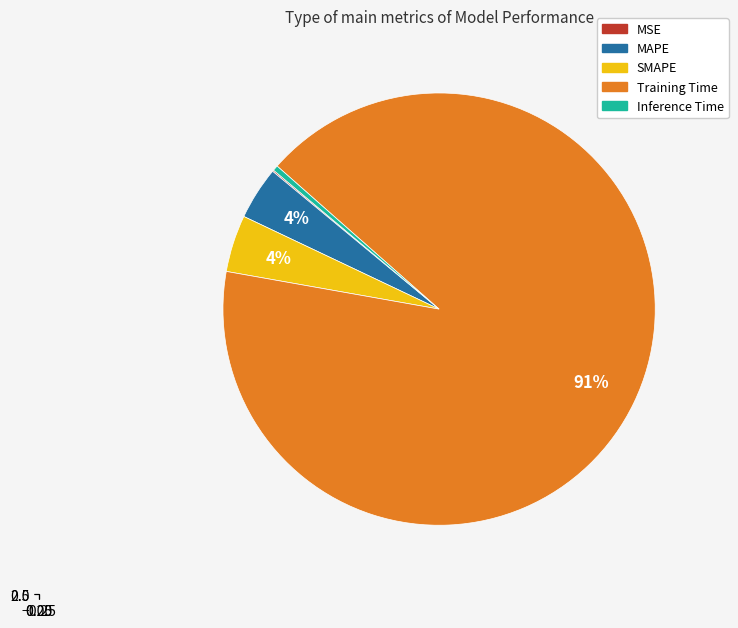

How much of the chart is everything except Training Time?

8.7%